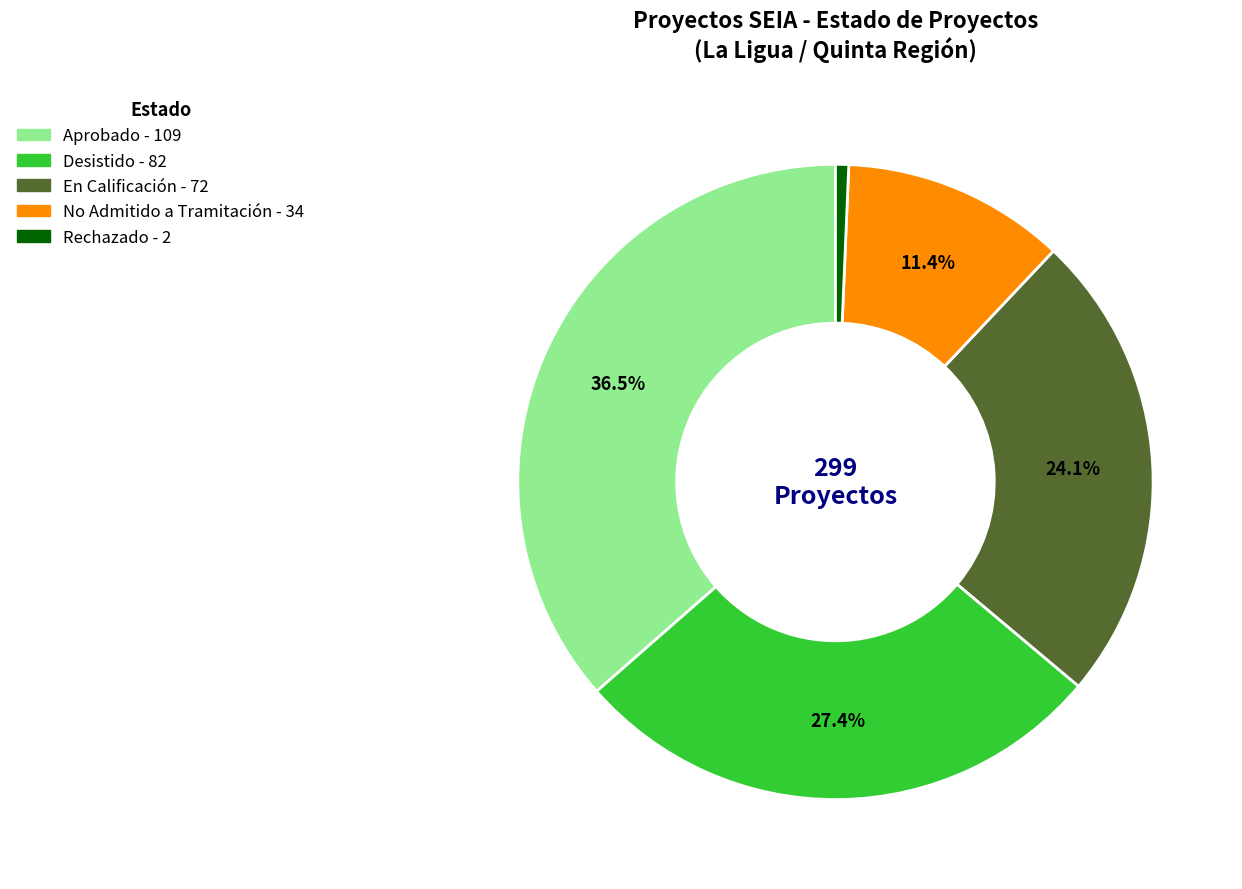

What percentage is NOT represented by No Admitido a Tramitación?

88.6%